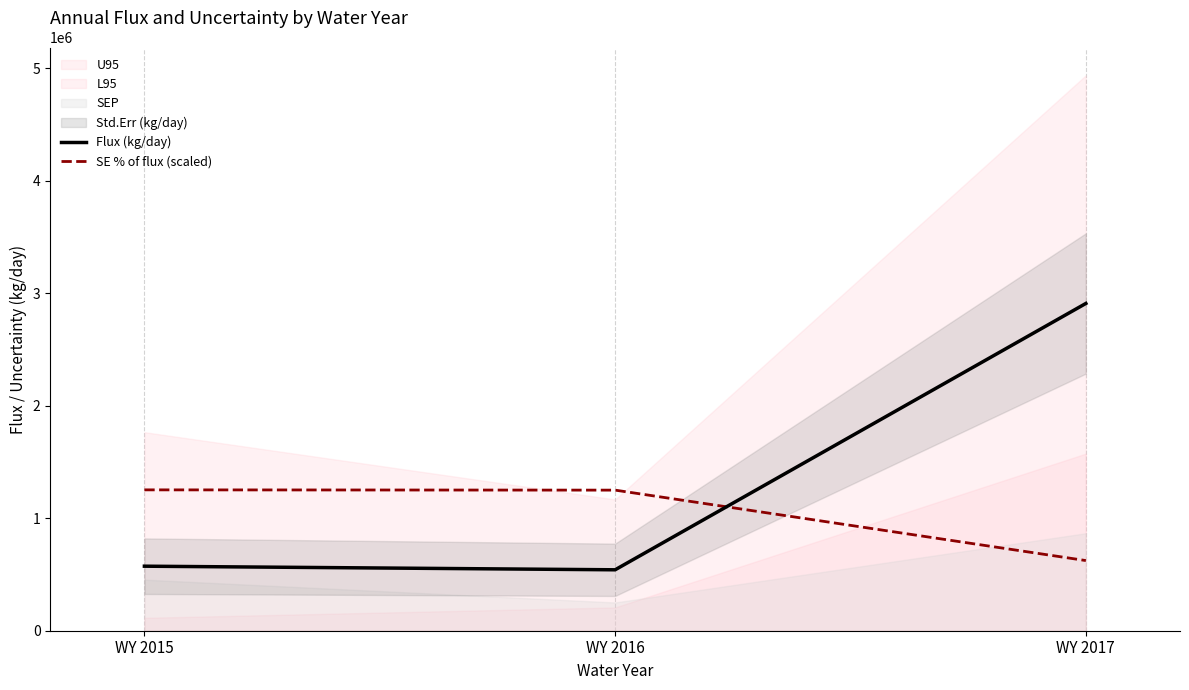

At WY 2017, list the series in order from smallest to largest.

SE % of flux (scaled), Flux (kg/day)